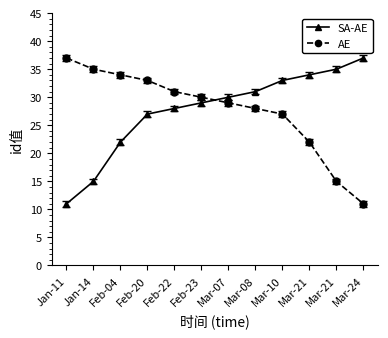

How many data points in AE are less than 30?

6